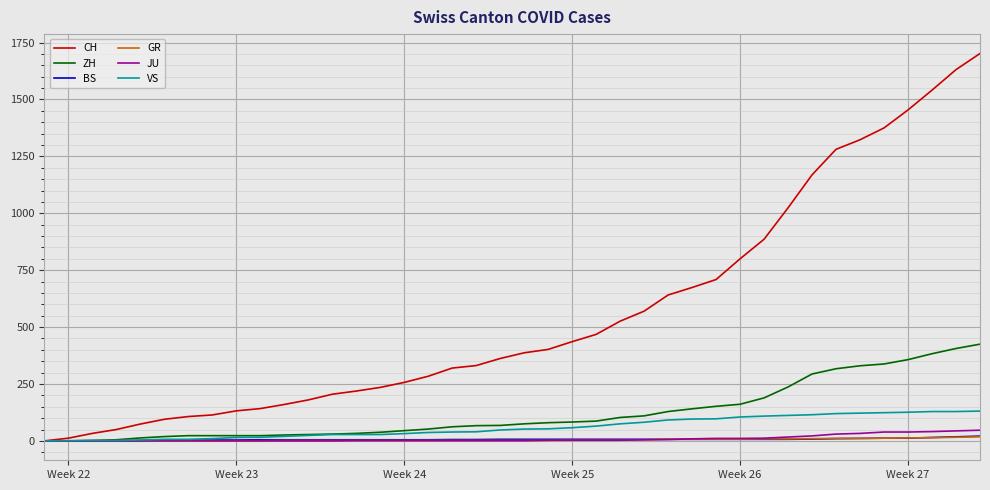

Which series has the largest total across all categories?

CH